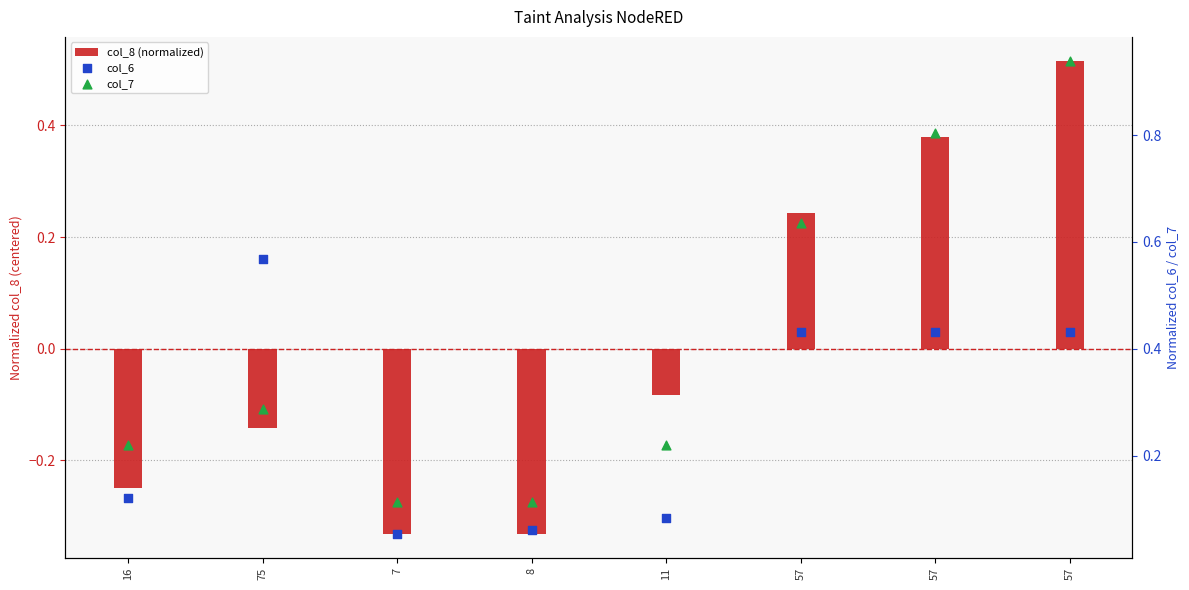

Which series has the largest total across all categories?

col_7